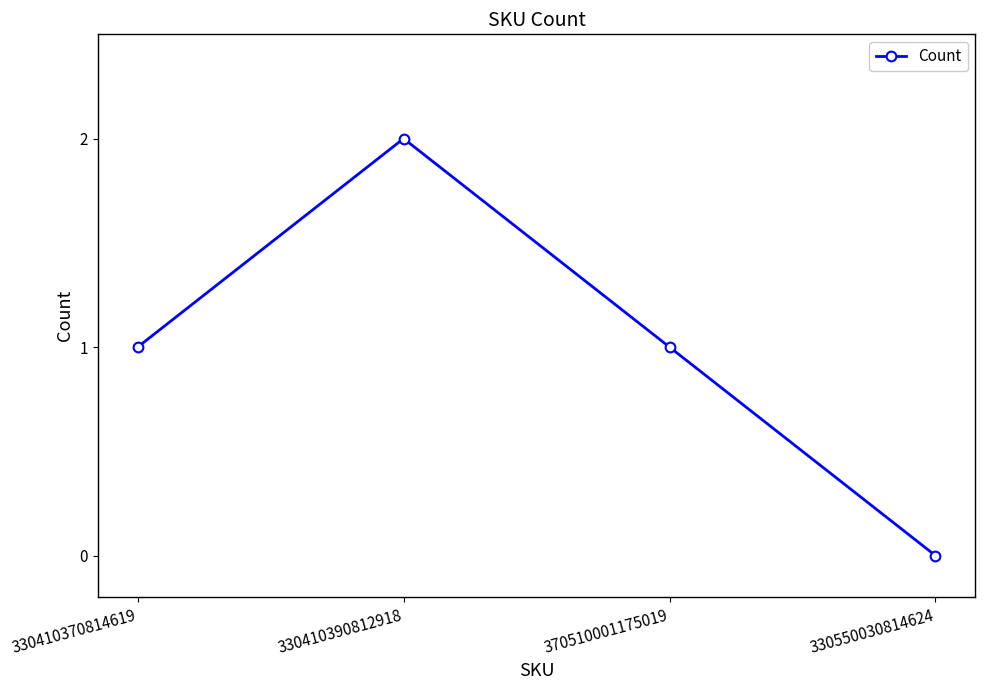

What is the difference between the values at 370510001175019 and 330410390812918?

1